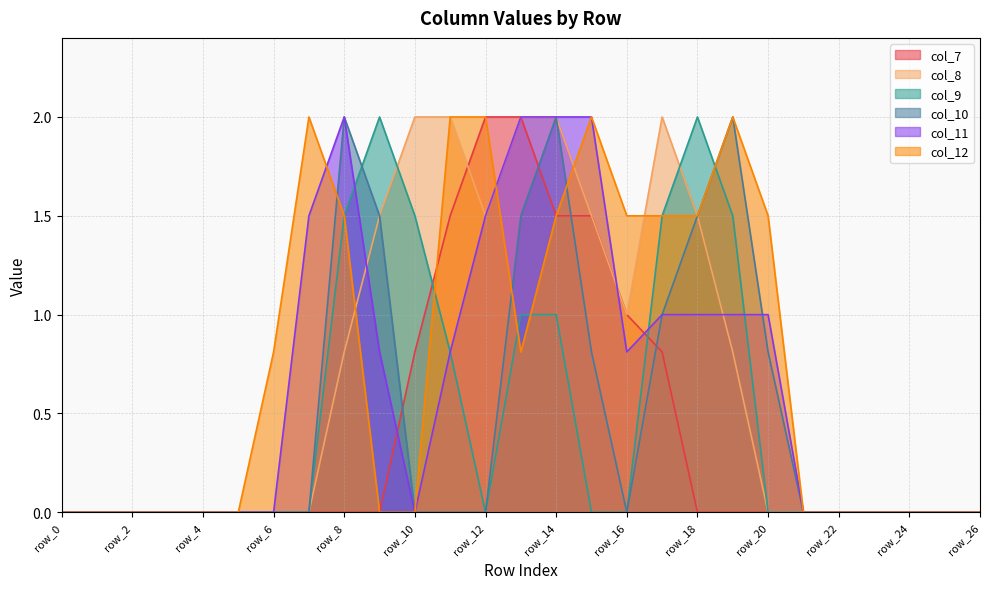

What is the difference between the highest and lowest values at row_19?

2.0